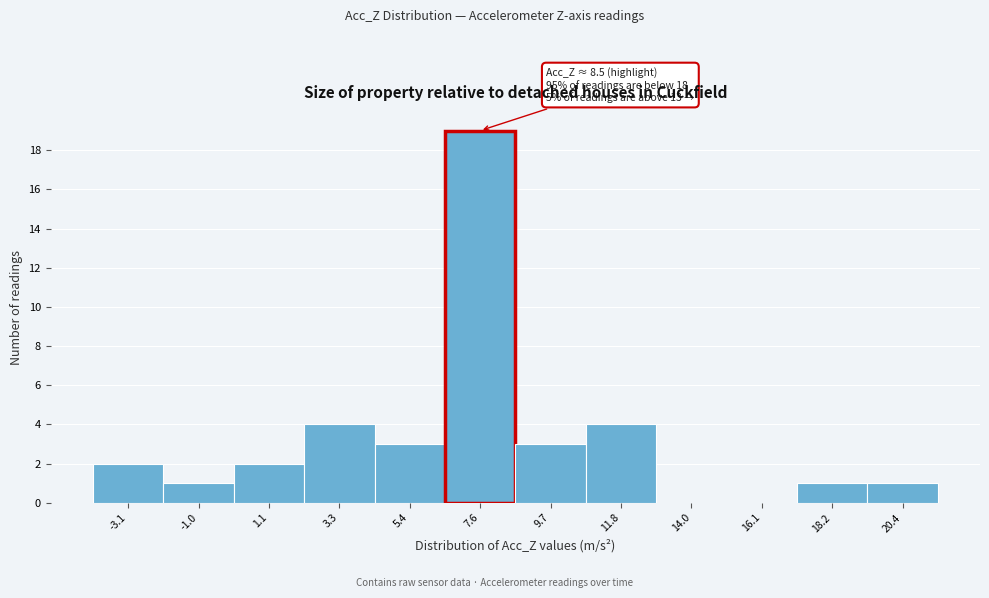

Reading left to right, transcribe all the data shown in this chart.

-3.1=2	-1.0=1	1.1=2	3.3=4	5.4=3	7.6=19	9.7=3	11.8=4	14.0=0	16.1=0	18.2=1	20.4=1